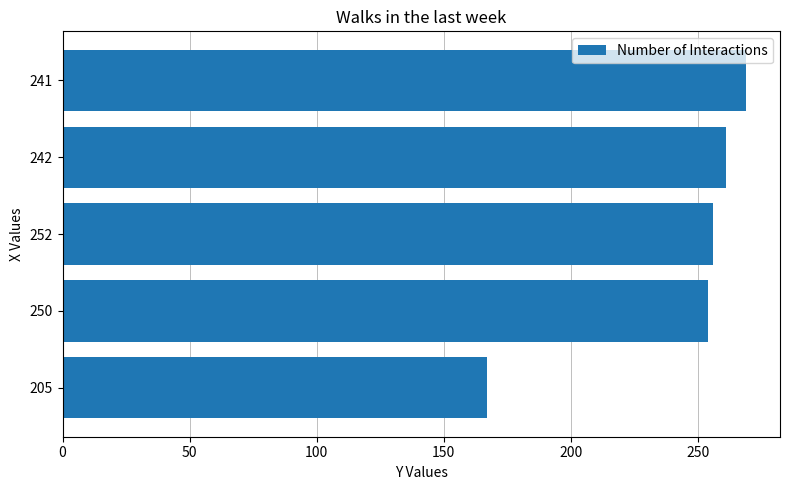

What is the change in value from 250 to 241?

+15